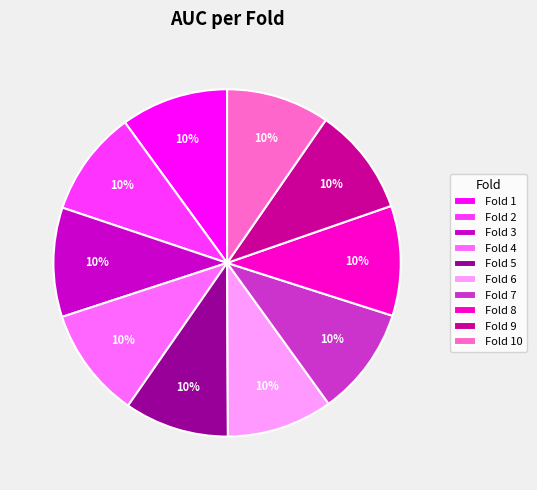

Do Fold 4 and Fold 5 together represent more than half of the pie?

No